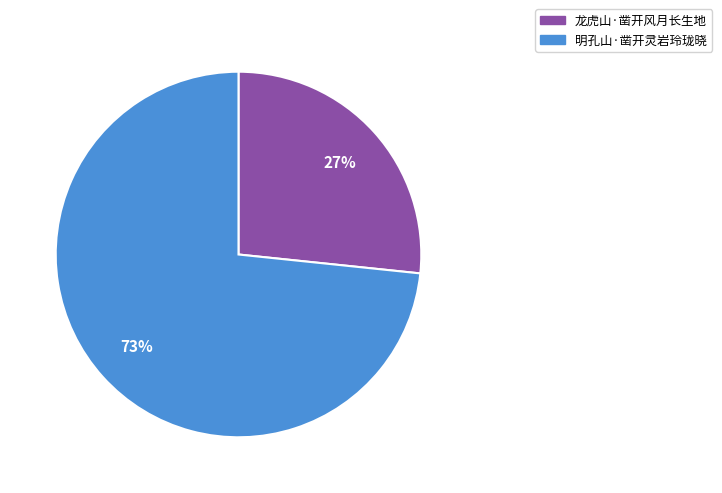

Which category has the smallest portion of the pie?

龙虎山·凿开风月长生地